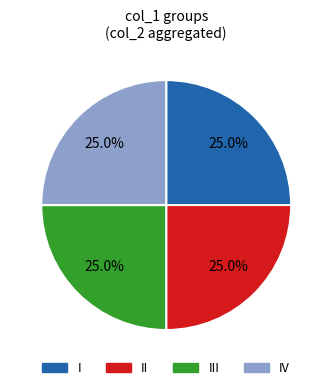

Does any single category account for the majority?

No